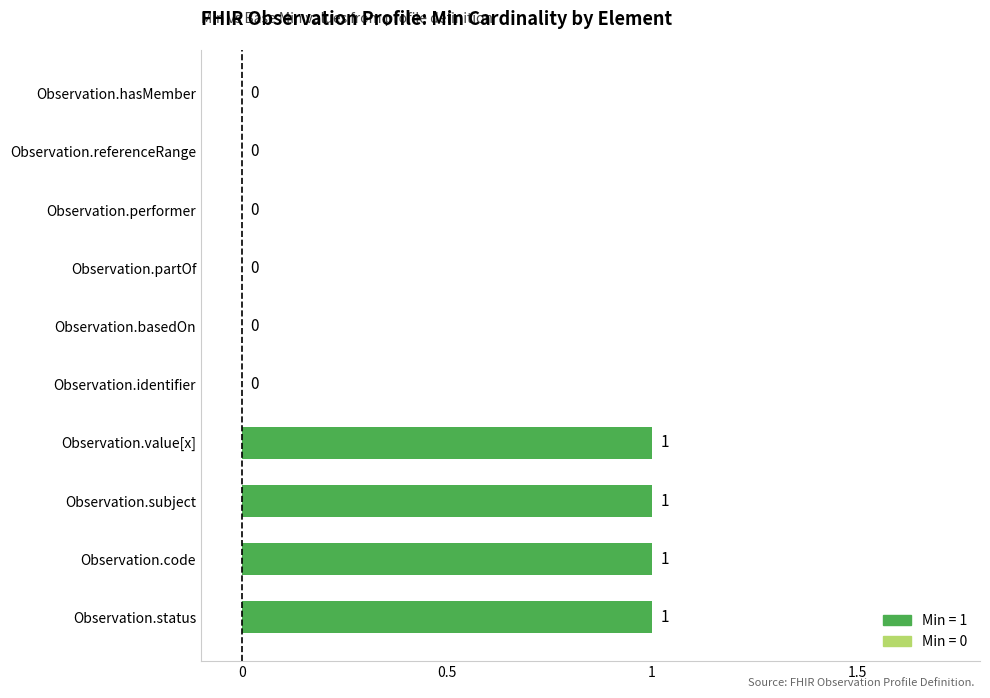

Count the values in the range 0 to 1.

10